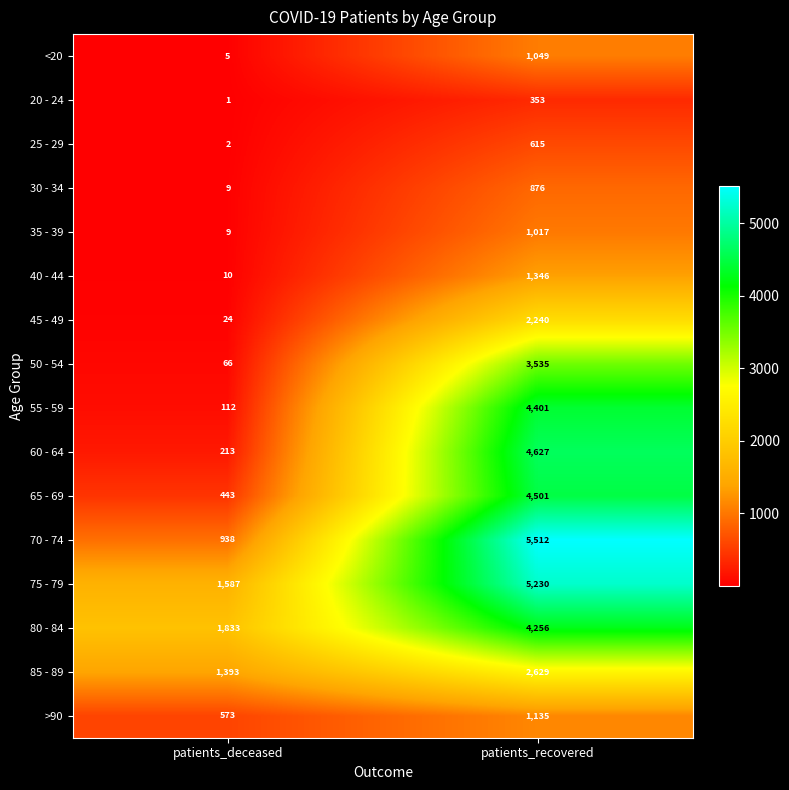

Which series has the widest spread of values?

70 - 74